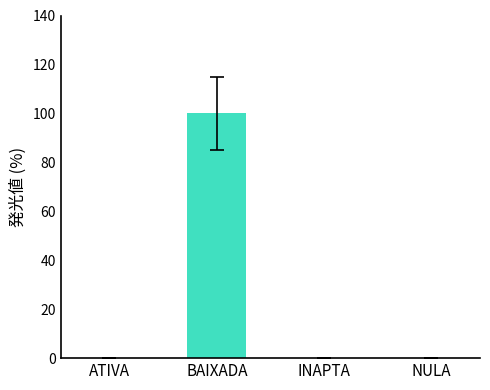

The chart shows a value of 158.5 at BAIXADA. True or false?

False